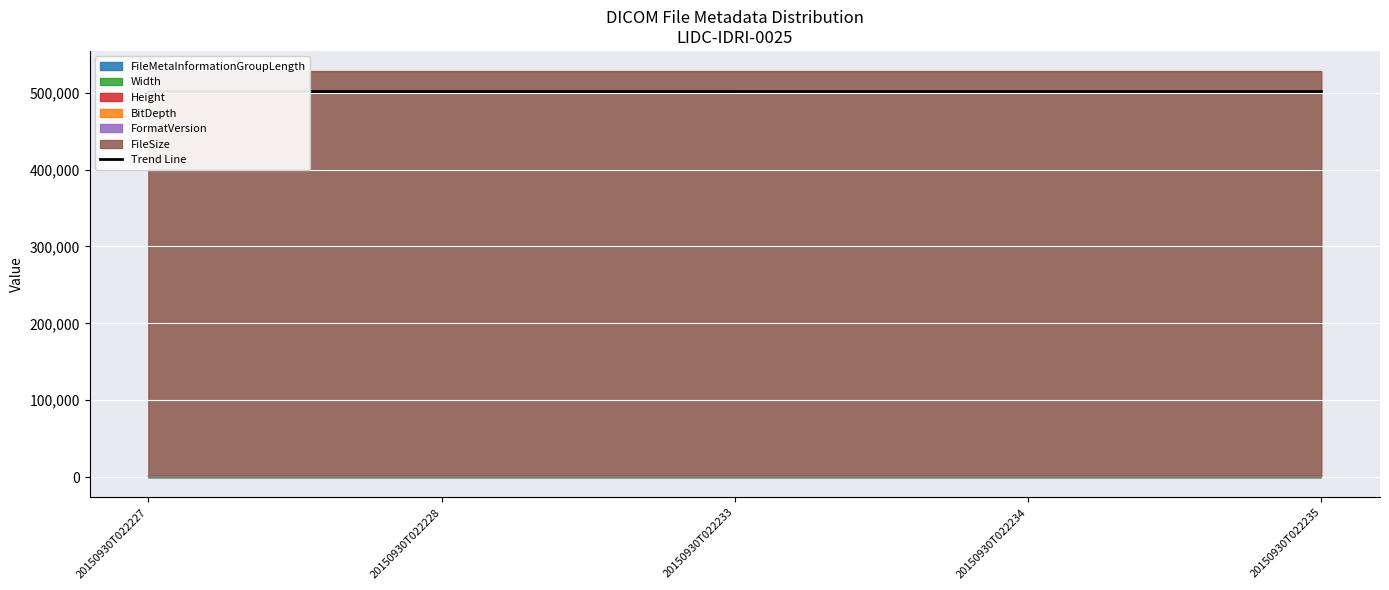

True or false: the data has more than 0 interior local peaks.

True